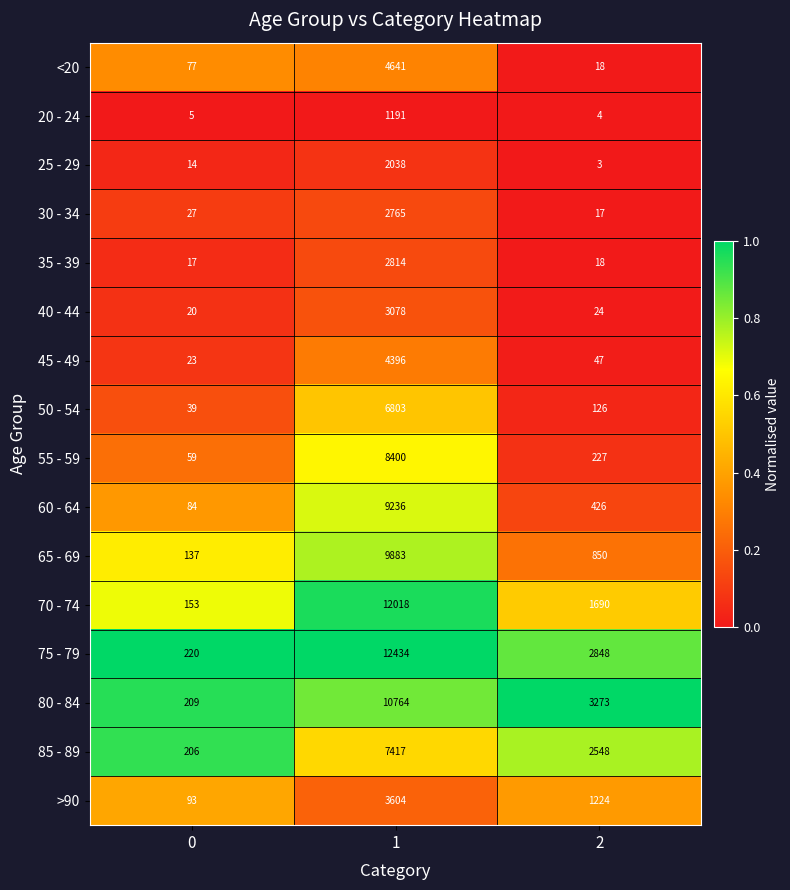

What is the average value of the 30 - 34 series?

936